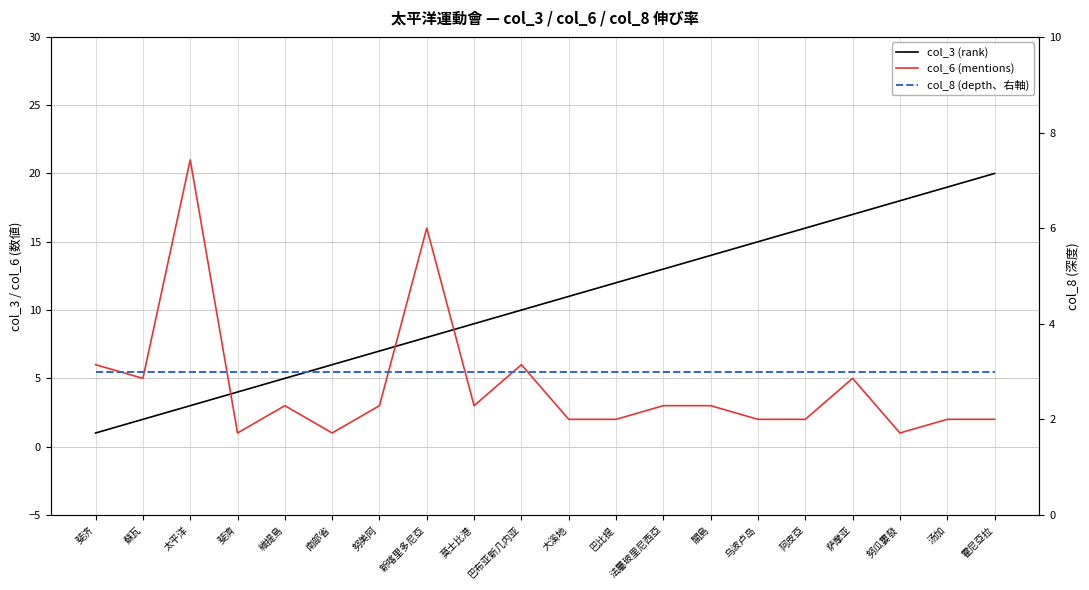

Rank the series by their average value, from highest to lowest.

col_3 (rank), col_6 (mentions), col_8 (depth、右軸)